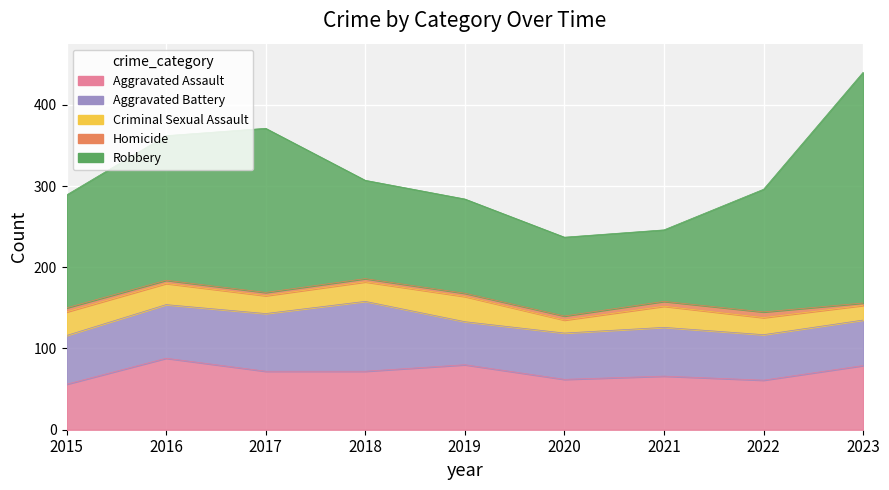

True or false: Aggravated Assault and Robbery intersect in this chart.

False